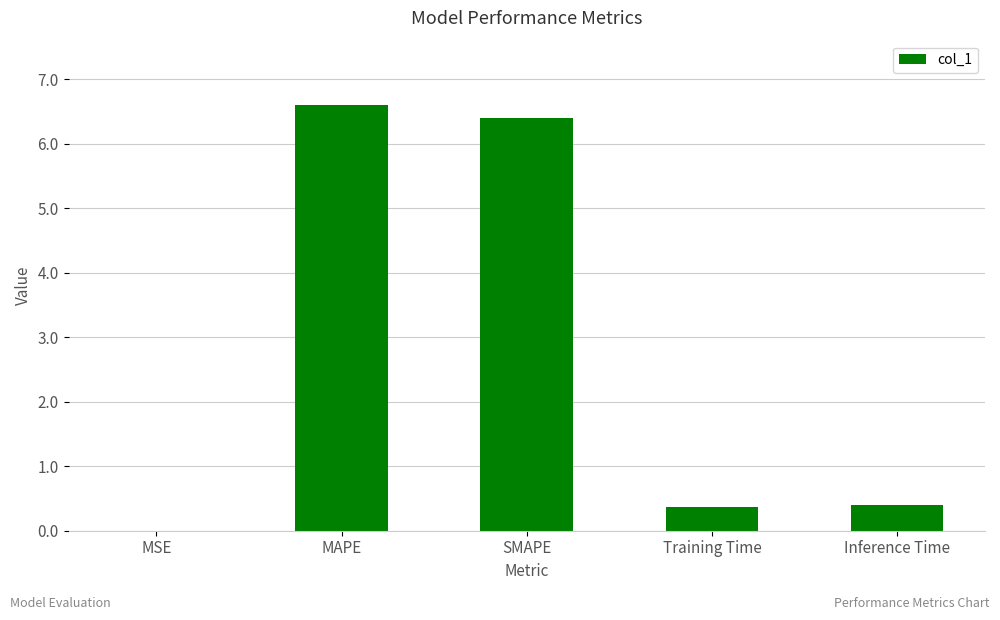

What is the sum of the values at SMAPE and MAPE?

13.0